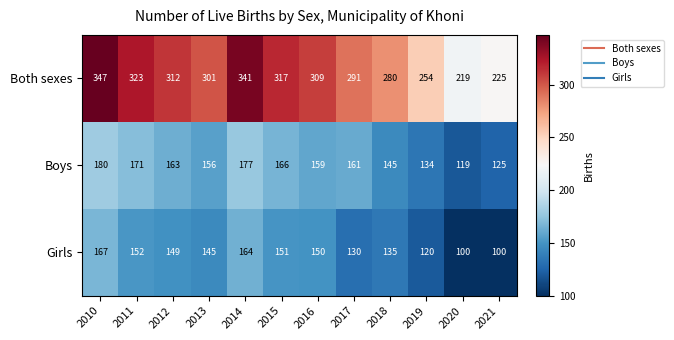

At 2021, list the series in order from largest to smallest.

Both sexes, Boys, Girls